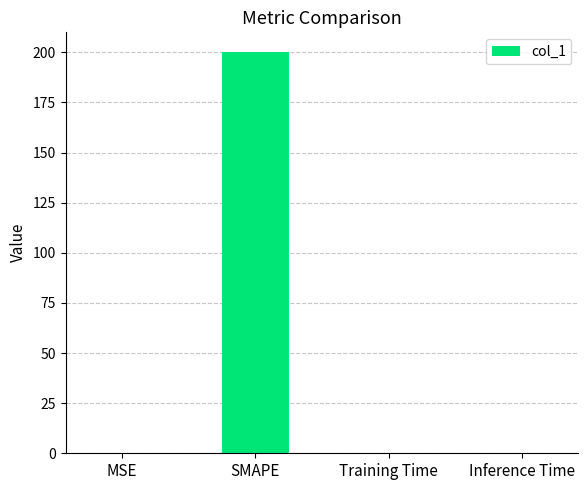

True or false: the data shows 76.7 at SMAPE.

False